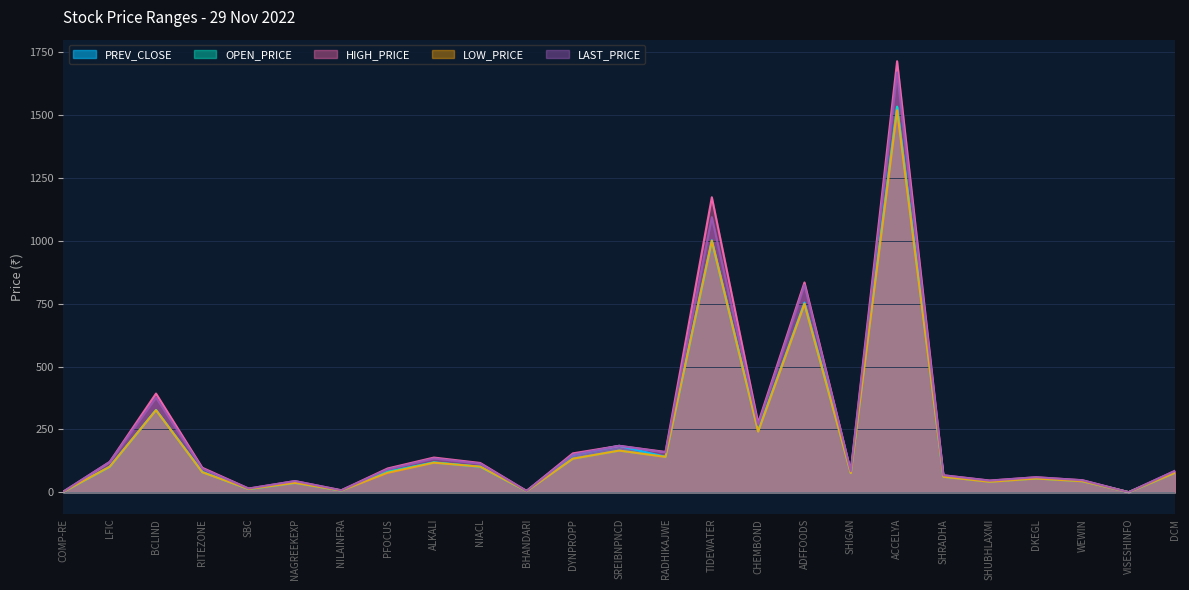

Between VISESHINFO and NAGREEKEXP, which is larger?

NAGREEKEXP